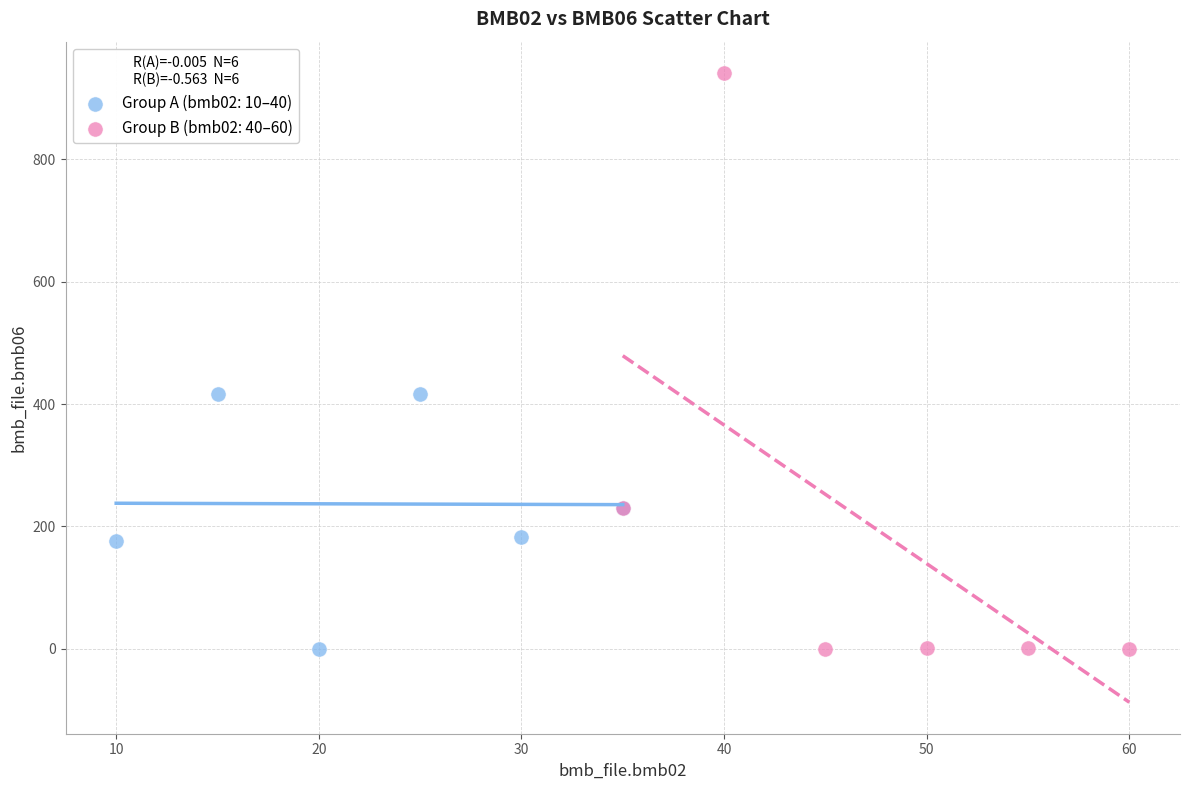

Which series reaches the maximum Y coordinate?

Group B (bmb02: 40–60)